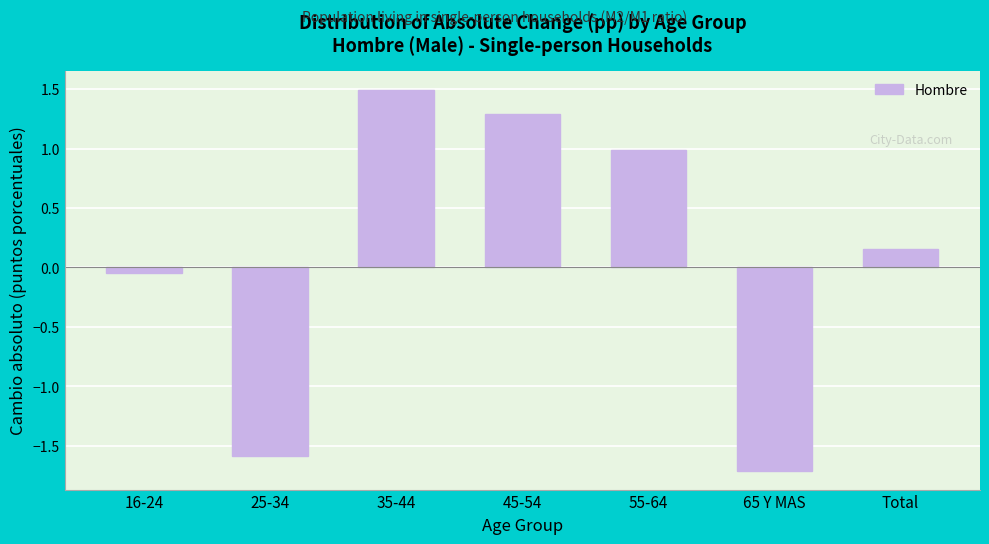

Rank the categories by value from lowest to highest.

65 Y MAS, 25-34, 16-24, Total, 55-64, 45-54, 35-44